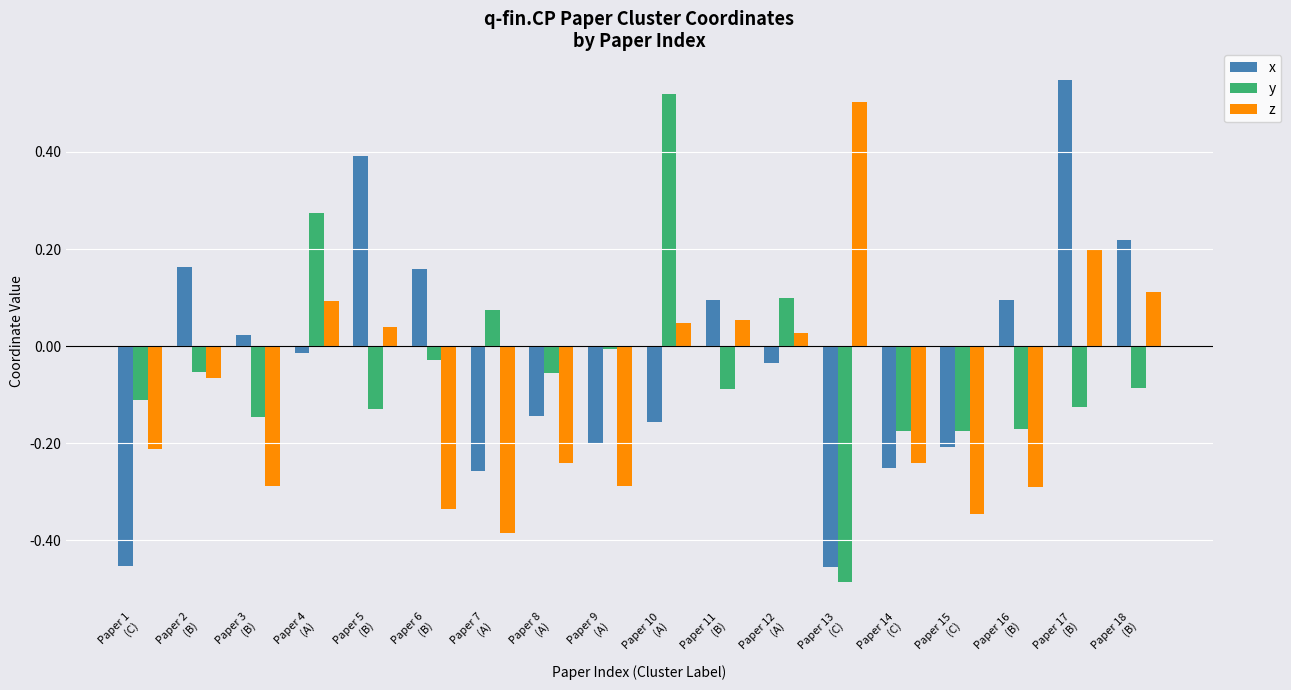

Count the number of categories in the chart.

18